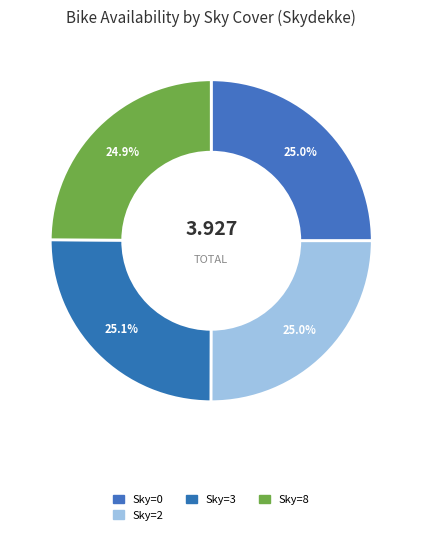

How many slices are in this pie chart?

4